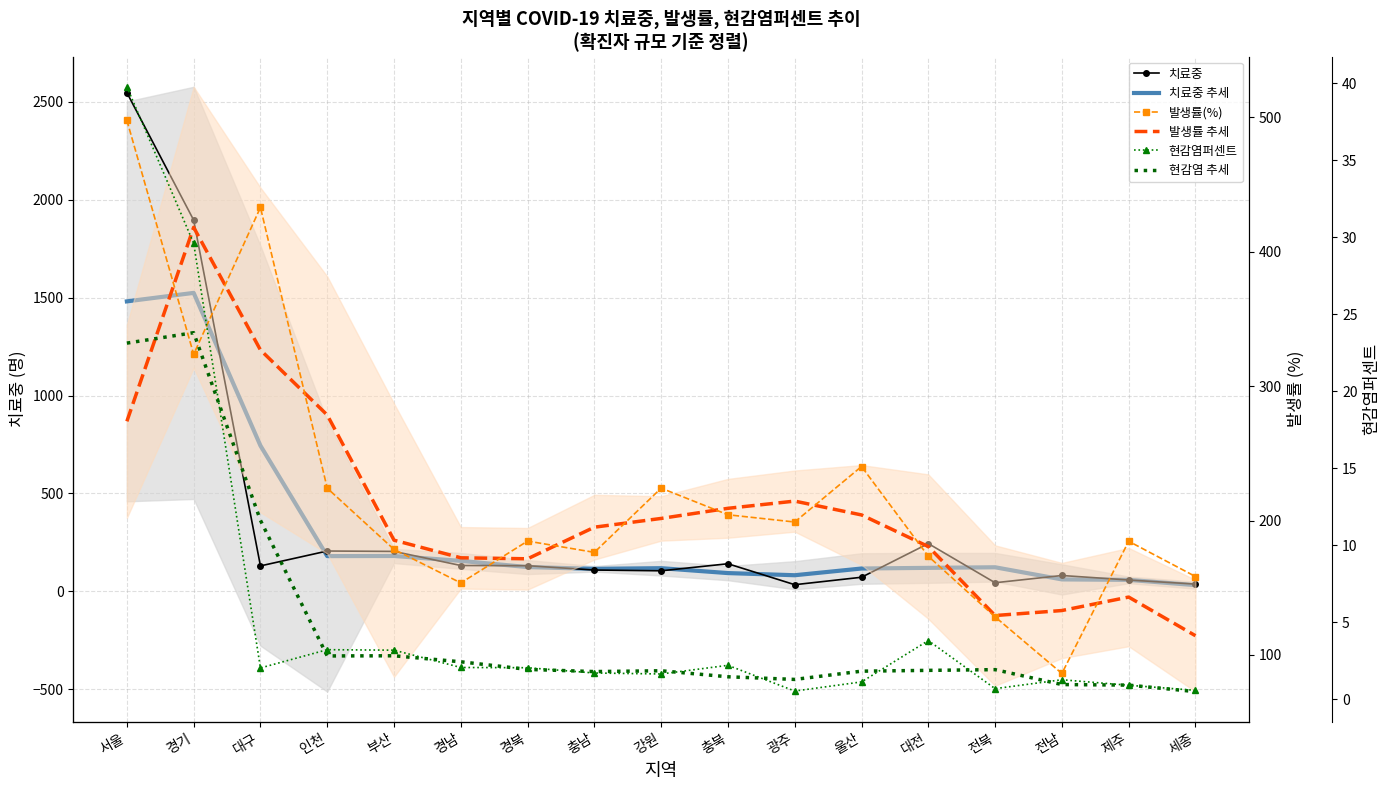

Where does the 발생률(%) series first go above 184?

서울